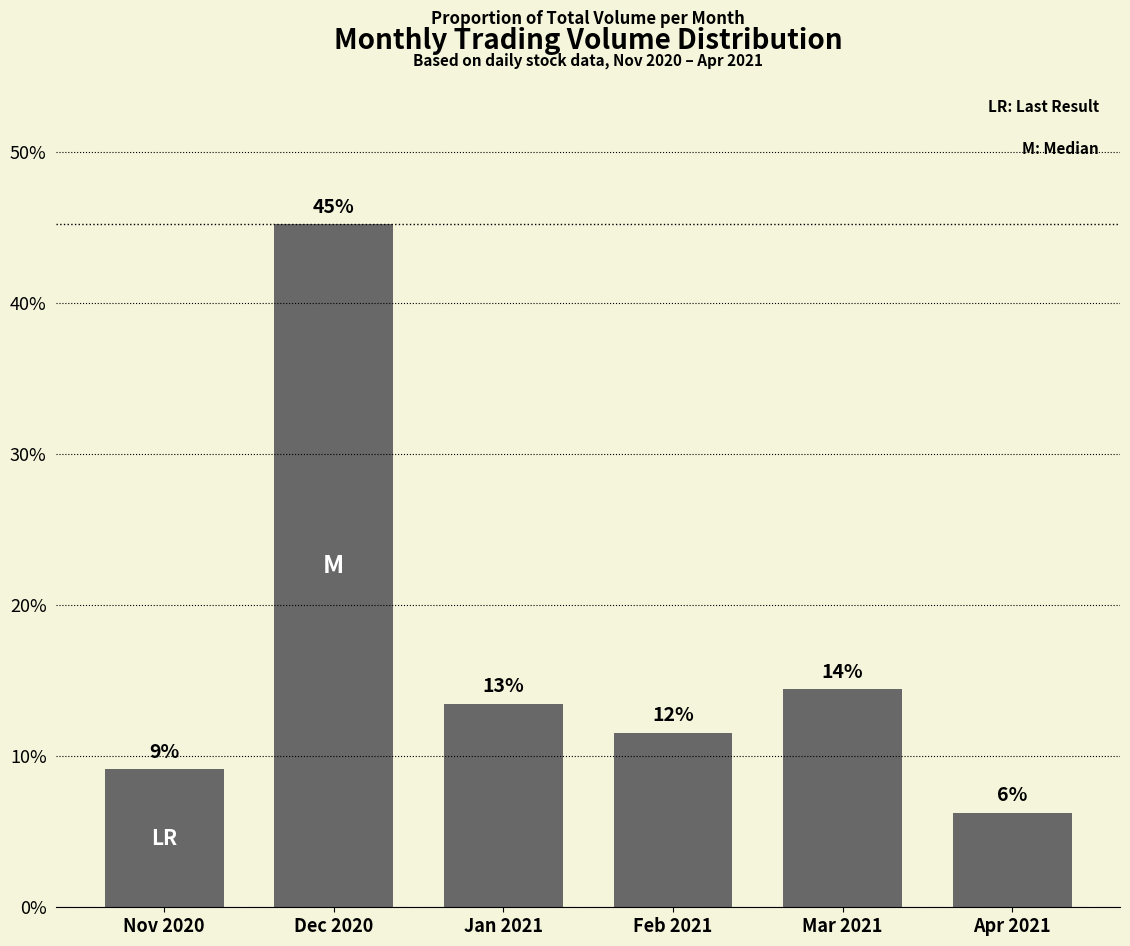

Is it true that the value at Jan 2021 is 13.5?

True